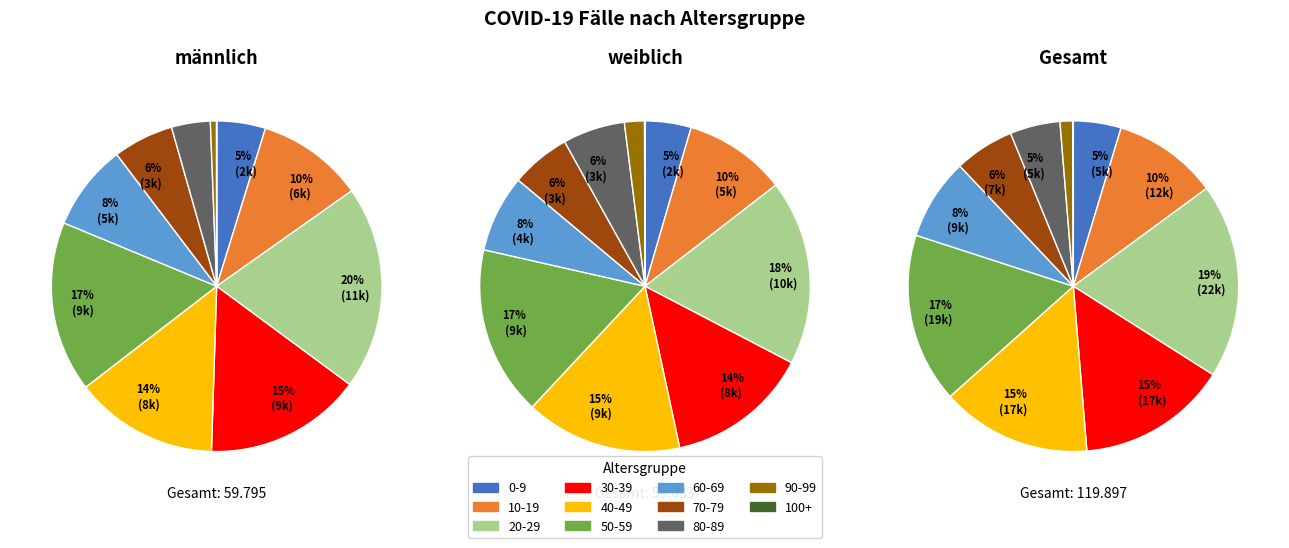

Does 0-9 represent more than half of the total?

No